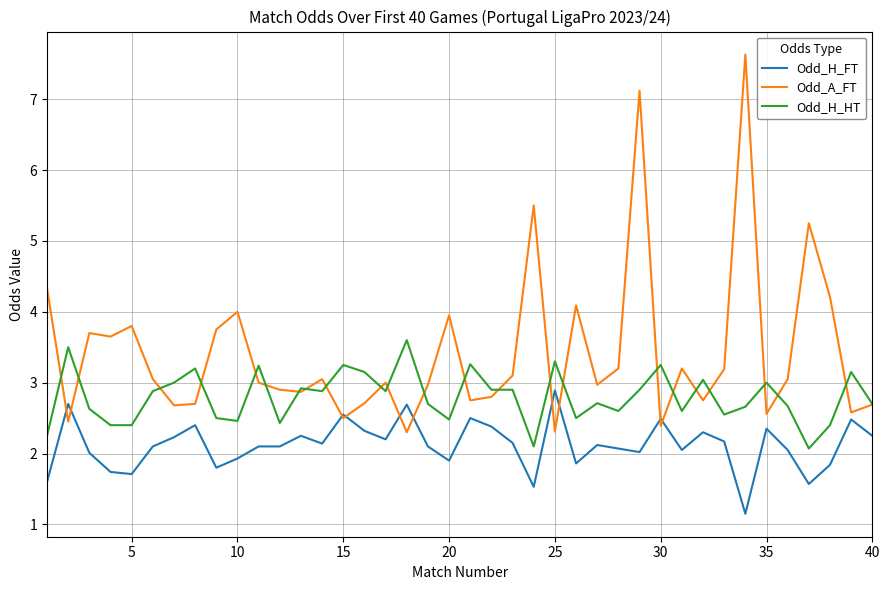

True or false: Odd_H_HT and Odd_H_FT intersect in this chart.

False